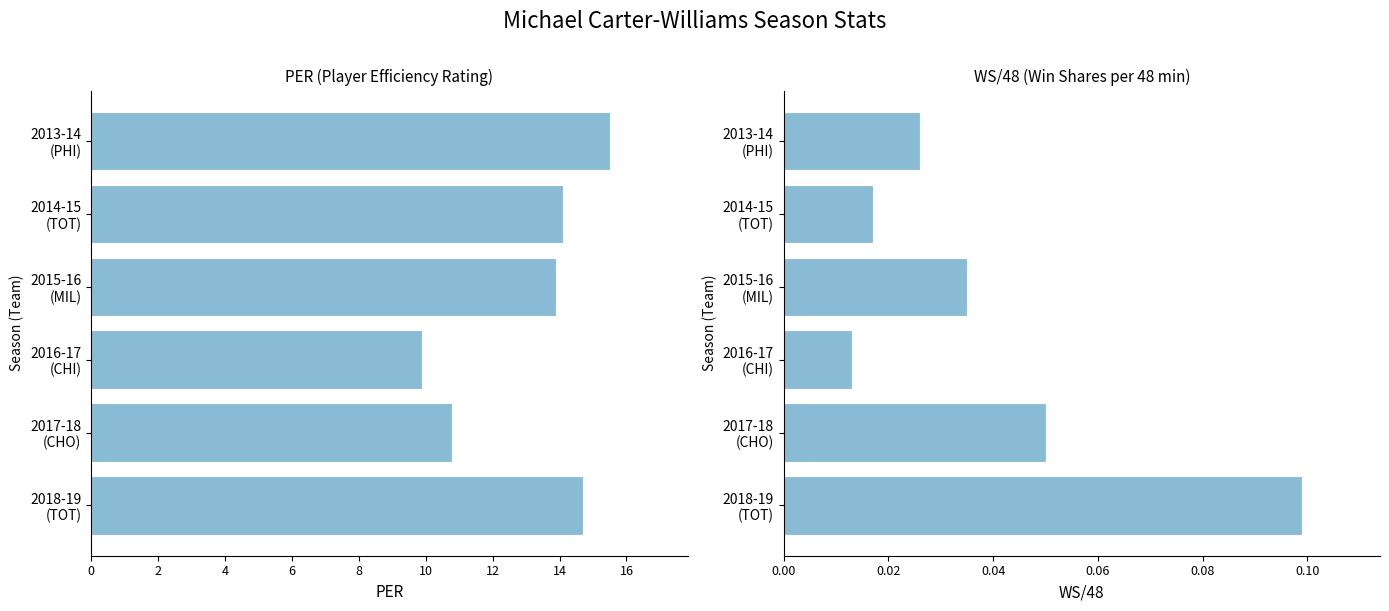

Reading left to right, what are all the values shown in this chart?

PER: 15.5	14.1	13.9	9.9	10.8	14.7
WS/48: 0.0	0.0	0.0	0.0	0.1	0.1